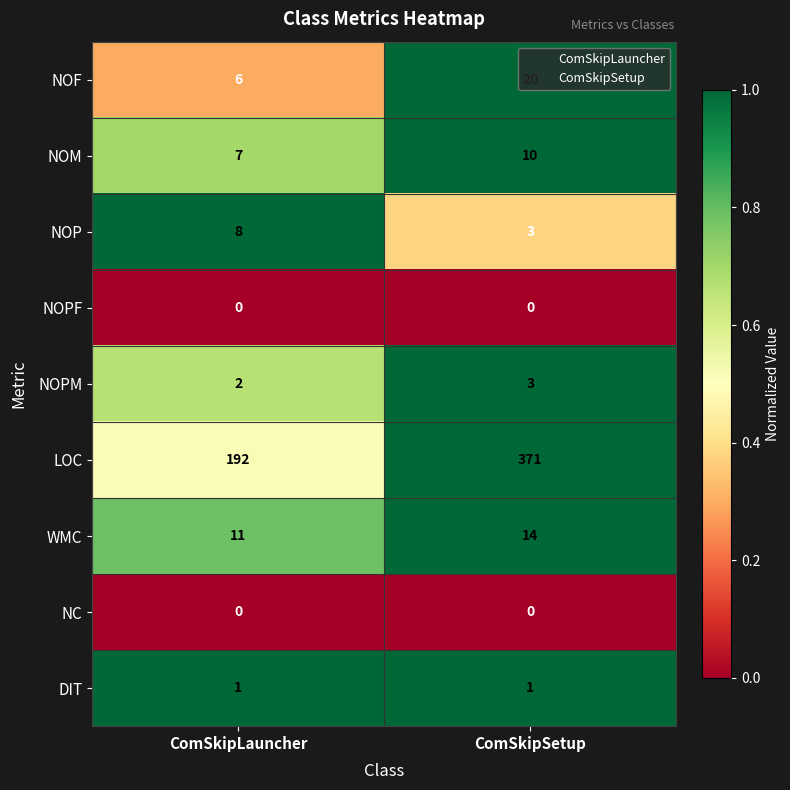

True or false: WMC has a value of 19 at ComSkipLauncher.

False